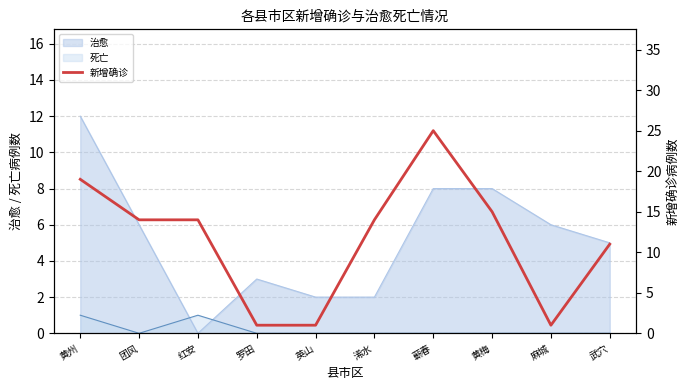

Is the value of 治愈 at 蕲春 greater than the value of 死亡 at 英山?

Yes